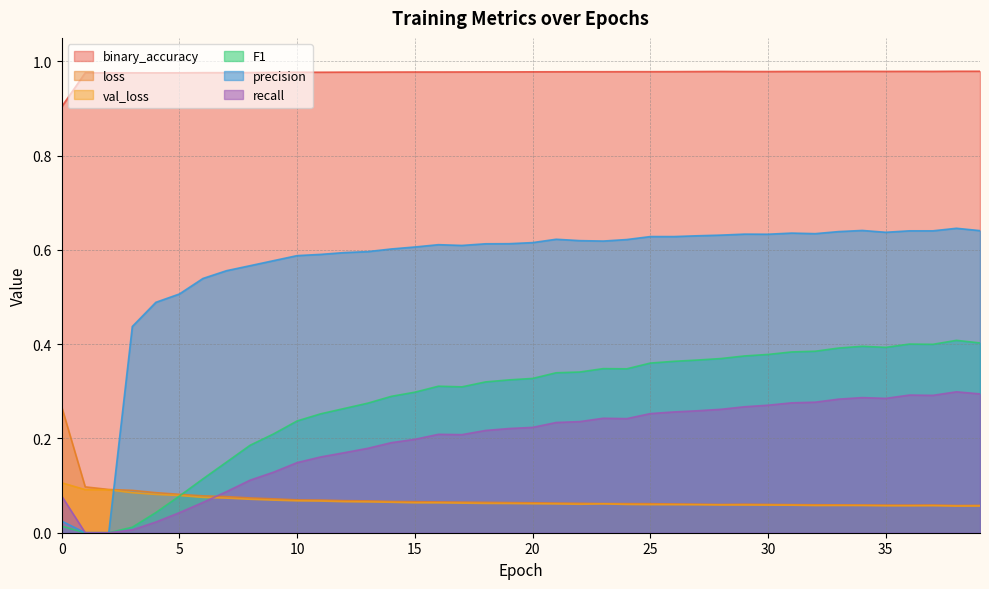

What is the maximum value shown in the chart?

1.0